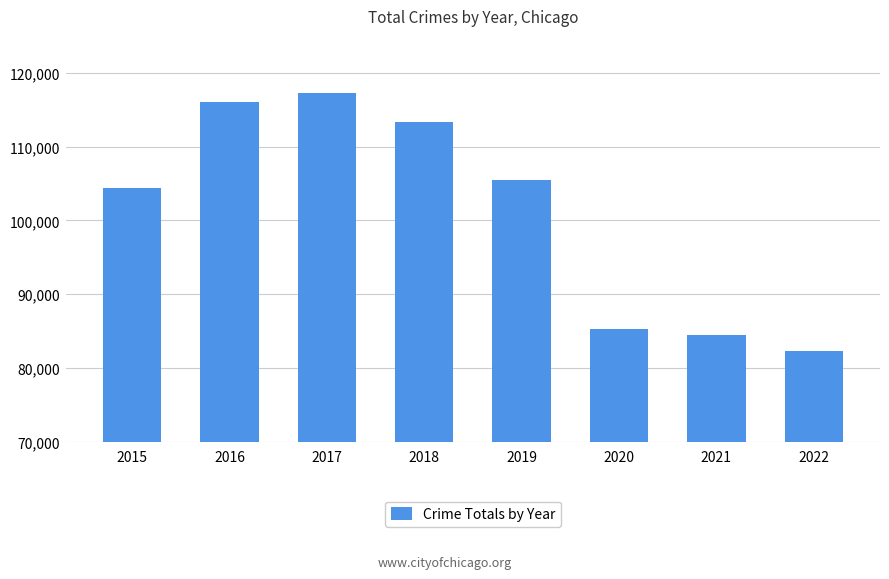

What is the difference between the maximum and minimum values?

35056